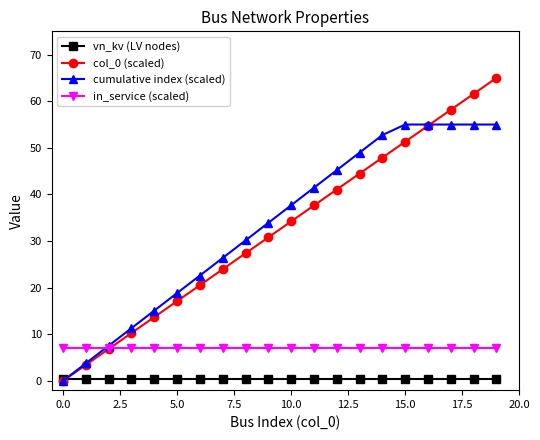

True or false: col_0 (scaled) has more than 0 interior local peaks.

False